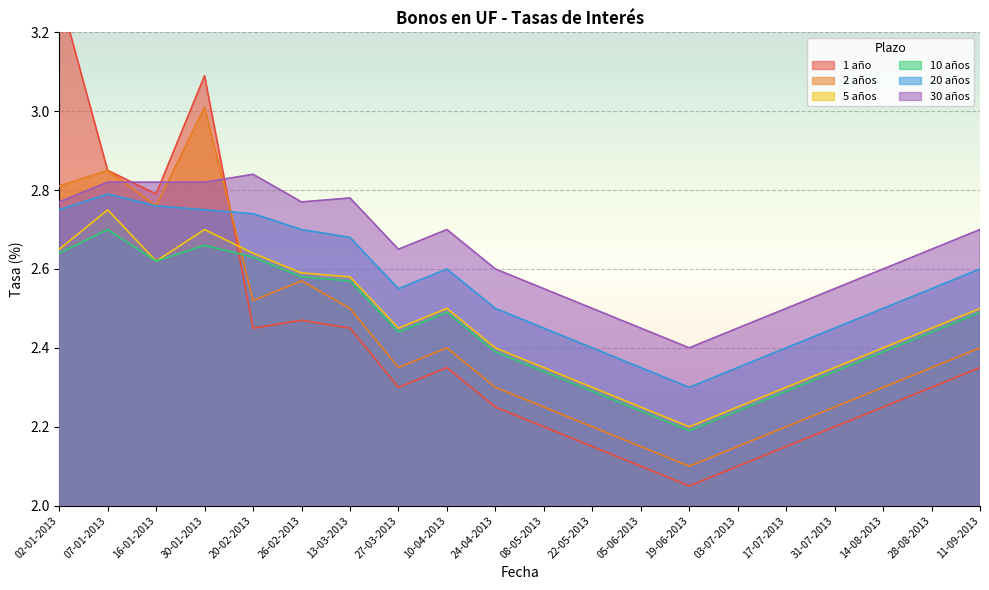

What is the maximum value shown in the chart?

3.3